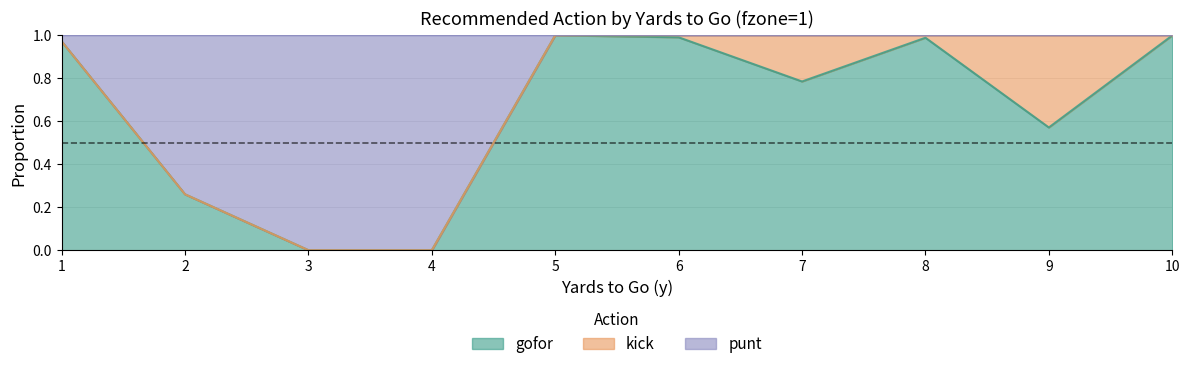

The value of gofor at 8 is 0.4. True or false?

False